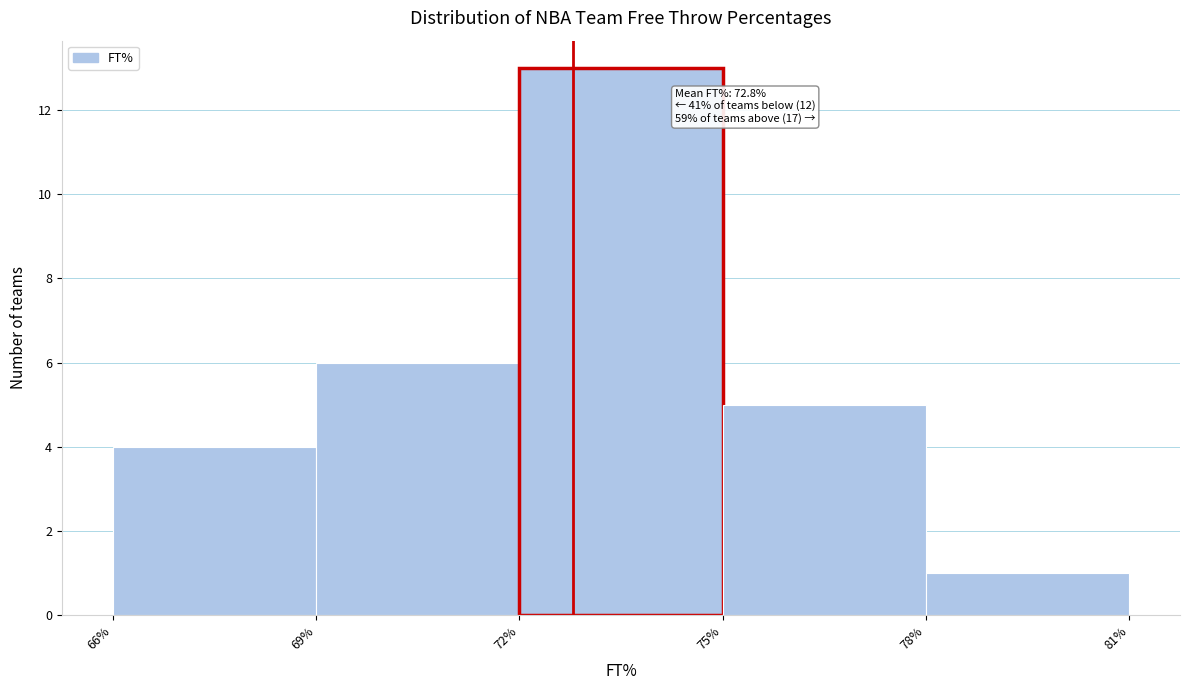

Over which range of the x-axis is the bar tallest?

72% to 75%